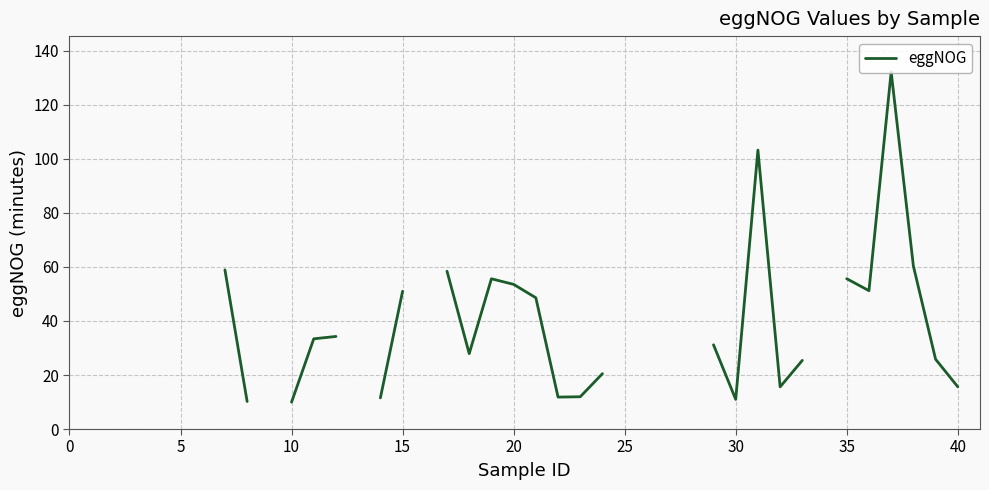

Does the chart have visible grid lines?

Yes